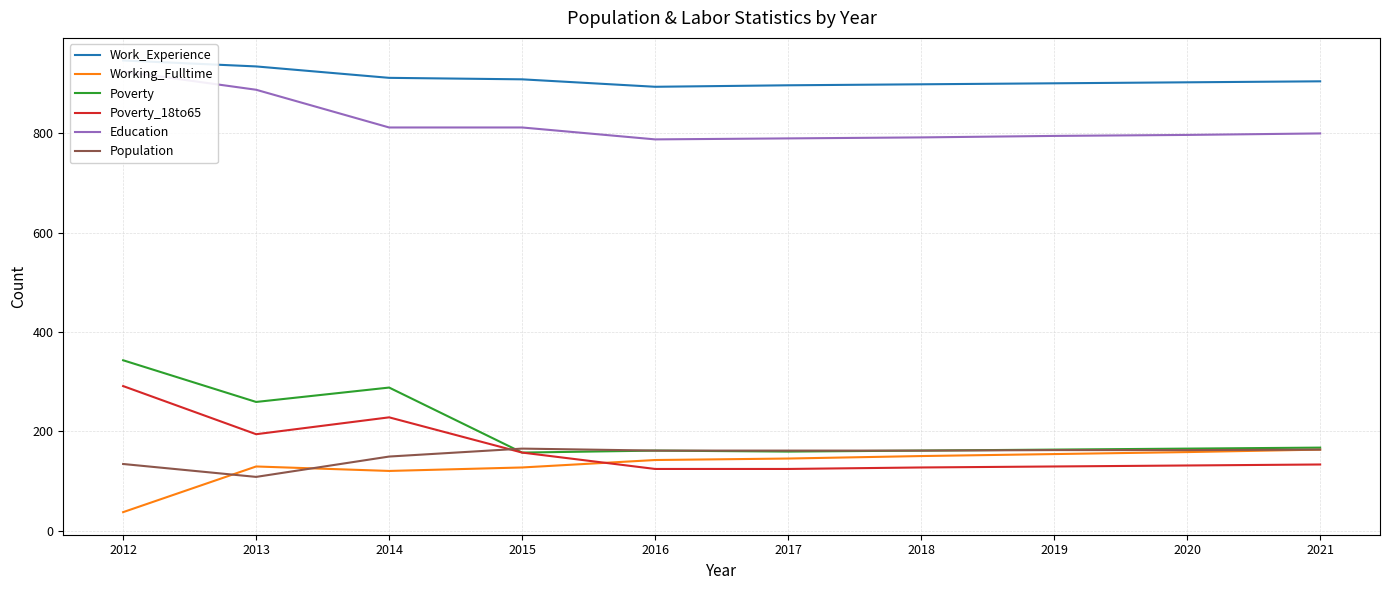

Reading left to right, transcribe all the data shown in this chart.

Work_Experience: 2012=947	2013=935	2014=912	2015=909	2016=894	2017=897	2018=899	2019=901	2020=903	2021=905
Working_Fulltime: 2012=37	2013=129	2014=120	2015=127	2016=142	2017=145	2018=150	2019=154	2020=158	2021=163
Poverty: 2012=343	2013=259	2014=288	2015=157	2016=161	2017=159	2018=161	2019=163	2020=165	2021=167
Poverty_18to65: 2012=291	2013=194	2014=228	2015=157	2016=124	2017=124	2018=127	2019=129	2020=131	2021=133
Education: 2012=925	2013=888	2014=812	2015=812	2016=788	2017=790	2018=792	2019=795	2020=797	2021=800
Population: 2012=134	2013=108	2014=149	2015=165	2016=161	2017=161	2018=161	2019=162	2020=162	2021=163